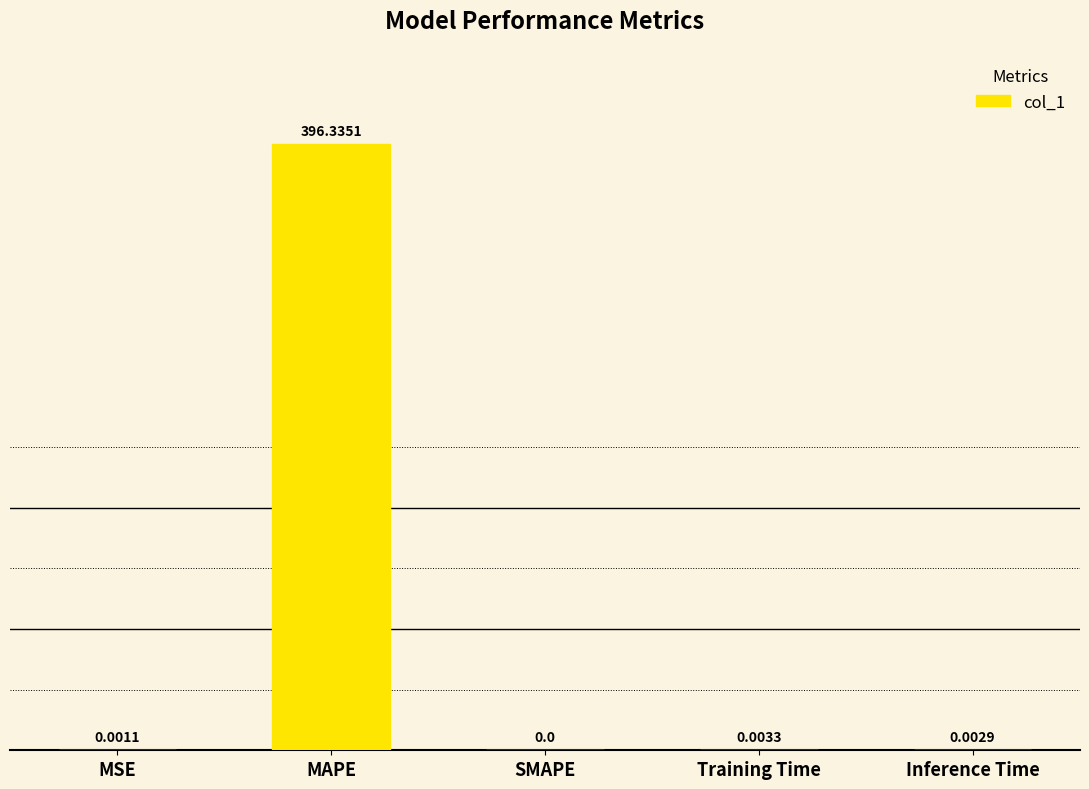

Which label corresponds to the largest value in the chart?

MAPE